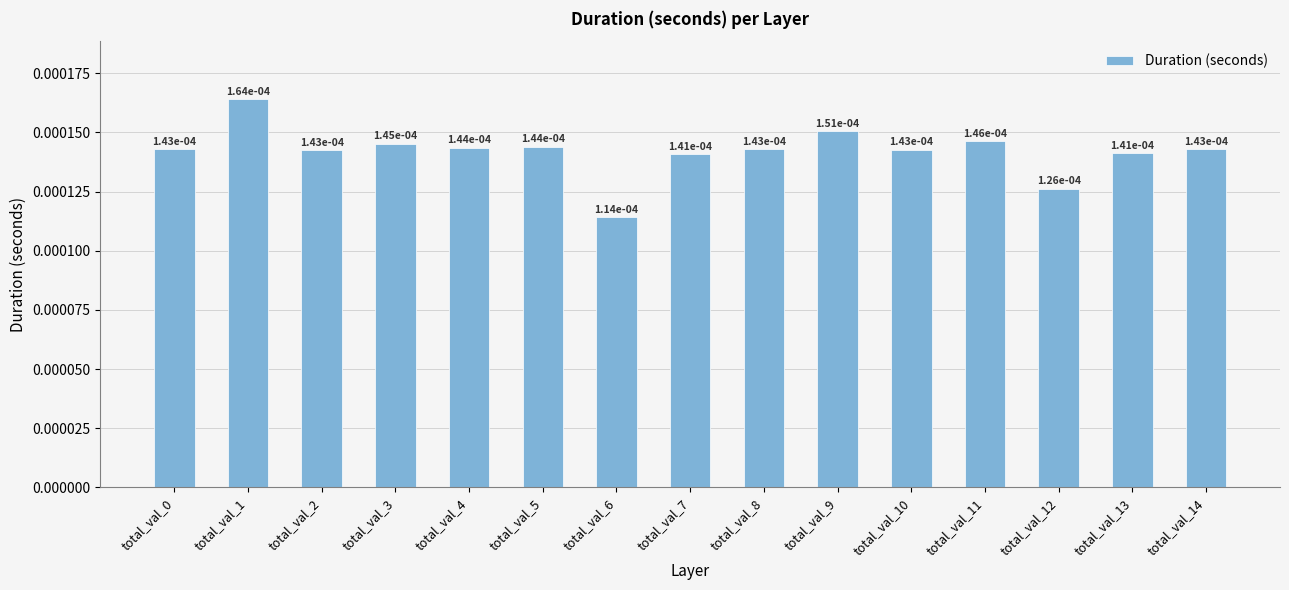

Does the chart contain stacked bars?

No